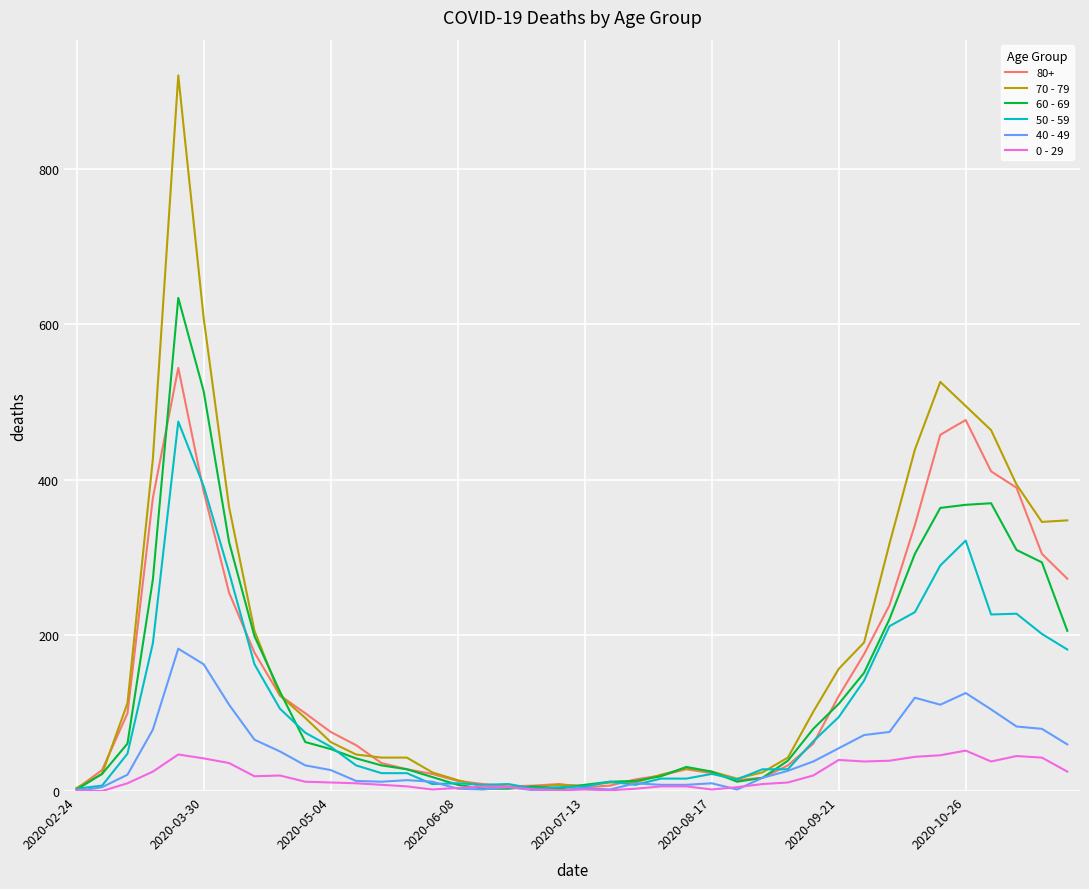

Rank the series by their maximum value, from lowest to highest.

0 - 29, 40 - 49, 50 - 59, 80+, 60 - 69, 70 - 79